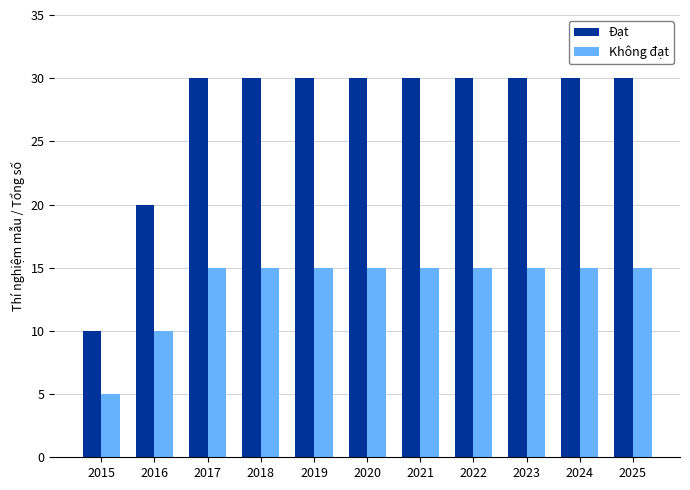

Rank the series at 2018 from highest to lowest value.

Đạt, Không đạt